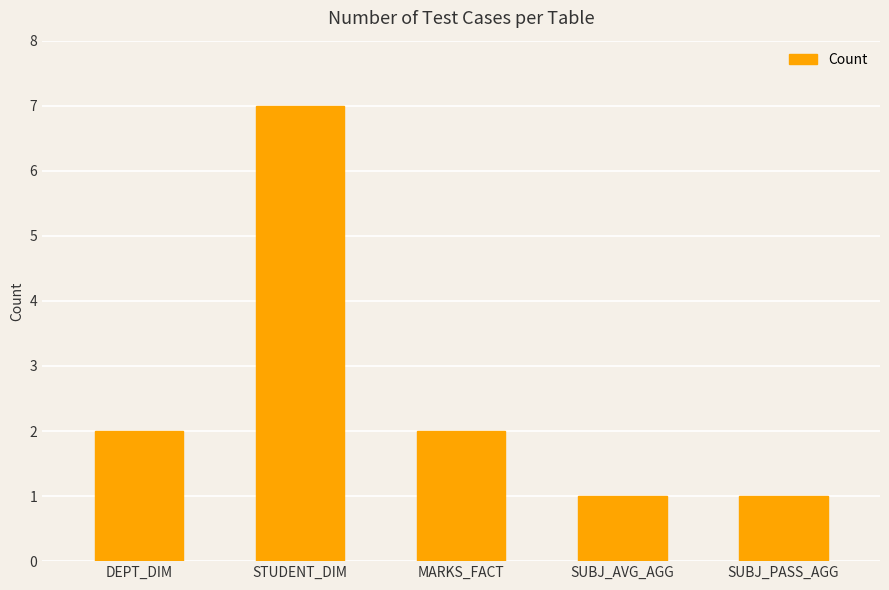

Are the bars horizontal?

No